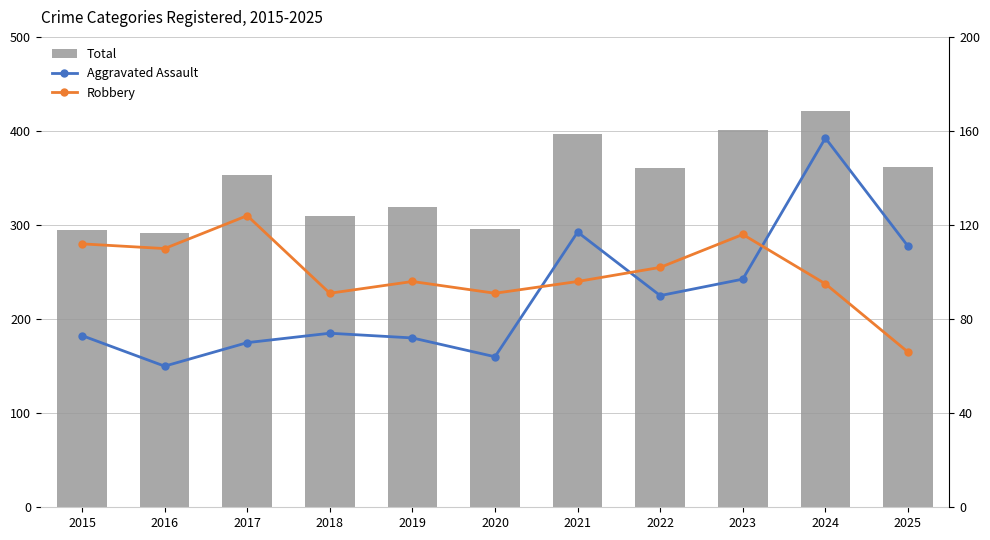

List the labels in order of Robbery value, largest first.

2017, 2023, 2015, 2016, 2022, 2019, 2021, 2024, 2018, 2020, 2025